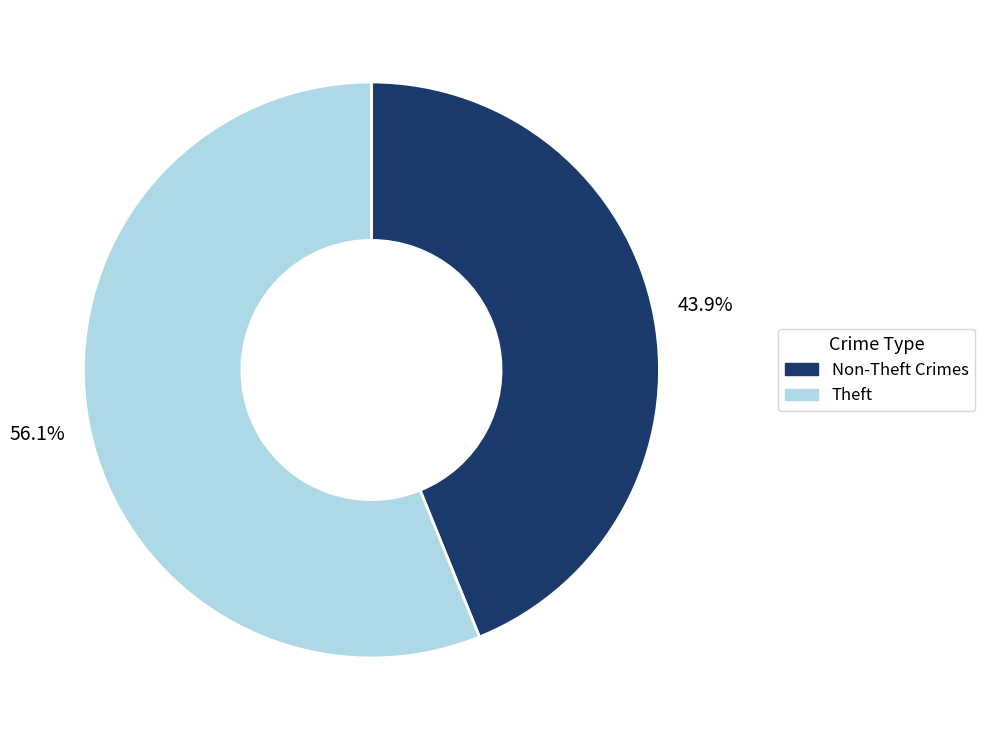

Between Theft and Non-Theft Crimes, which is larger?

Theft